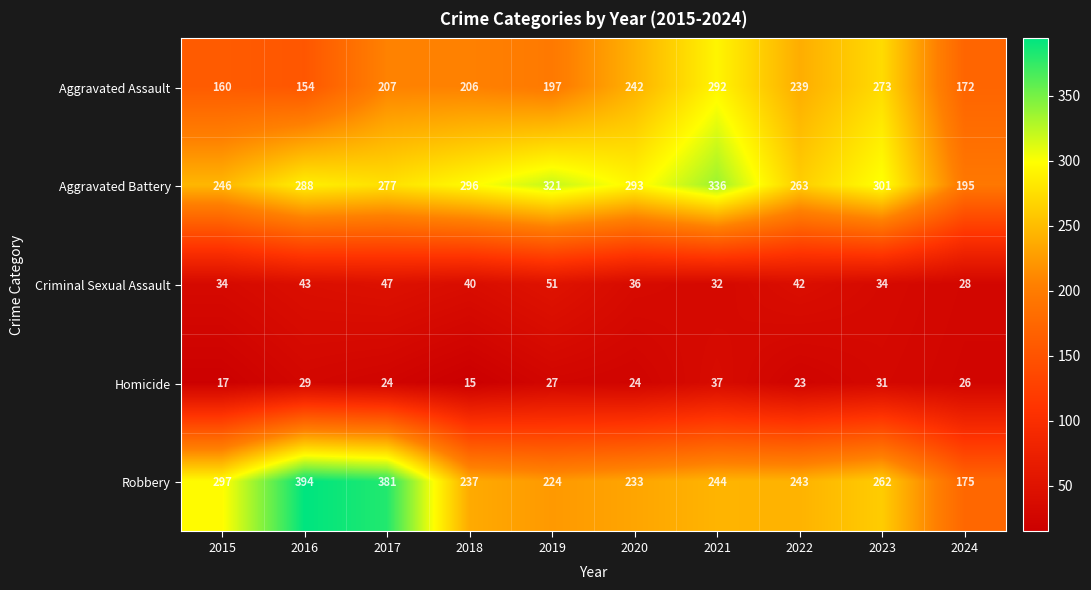

Count the number of categories in the chart.

10